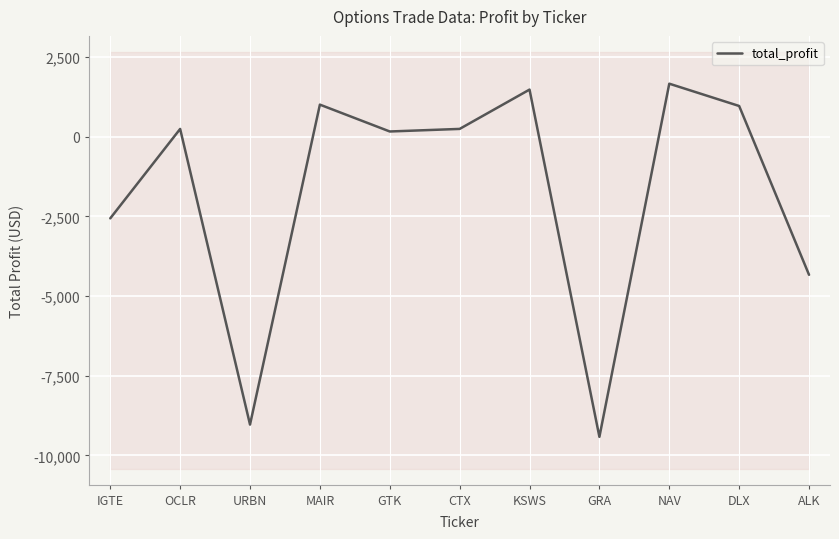

What is the maximum value shown in the chart?

1664.0